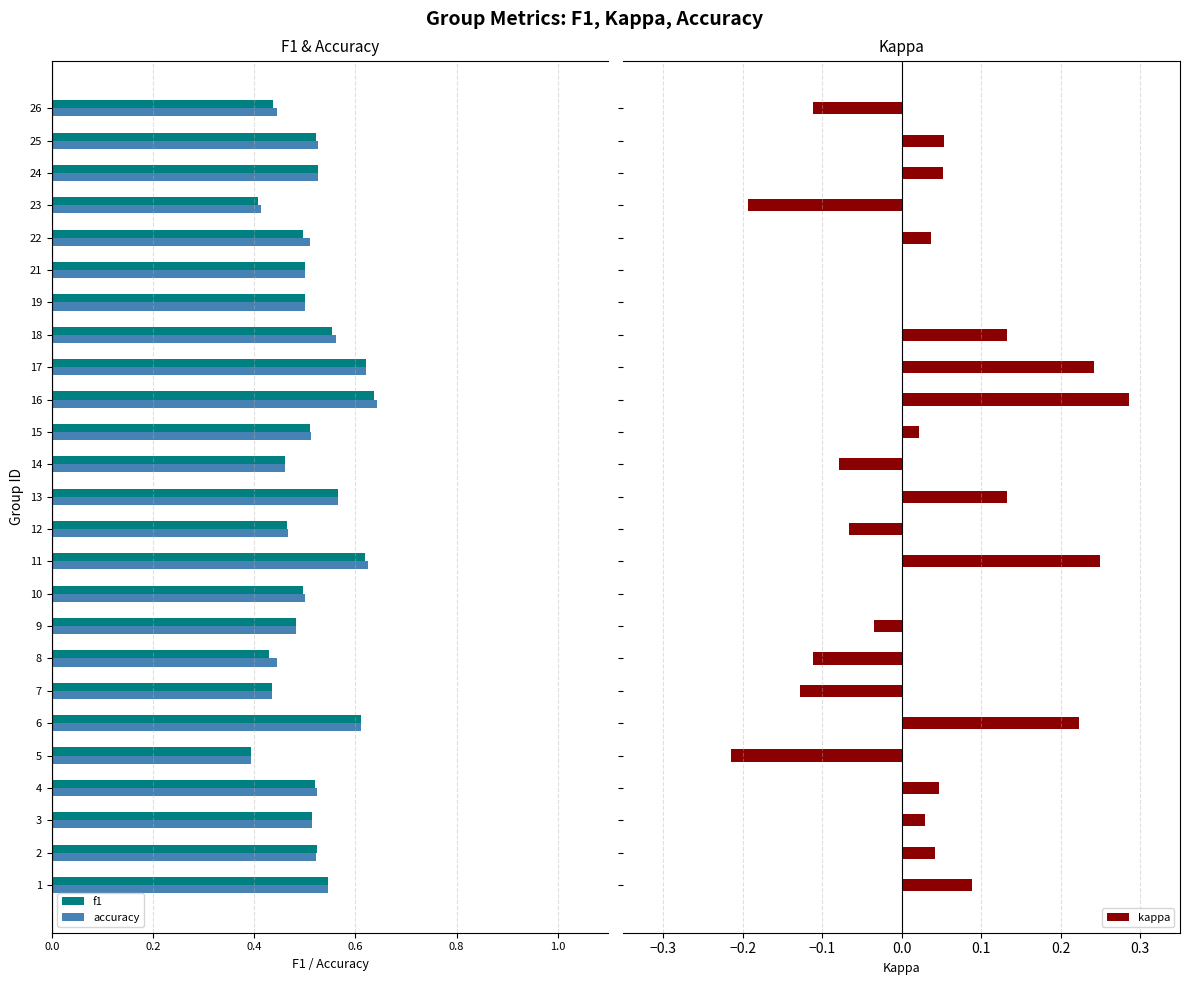

What is the sum of all kappa values?

0.7